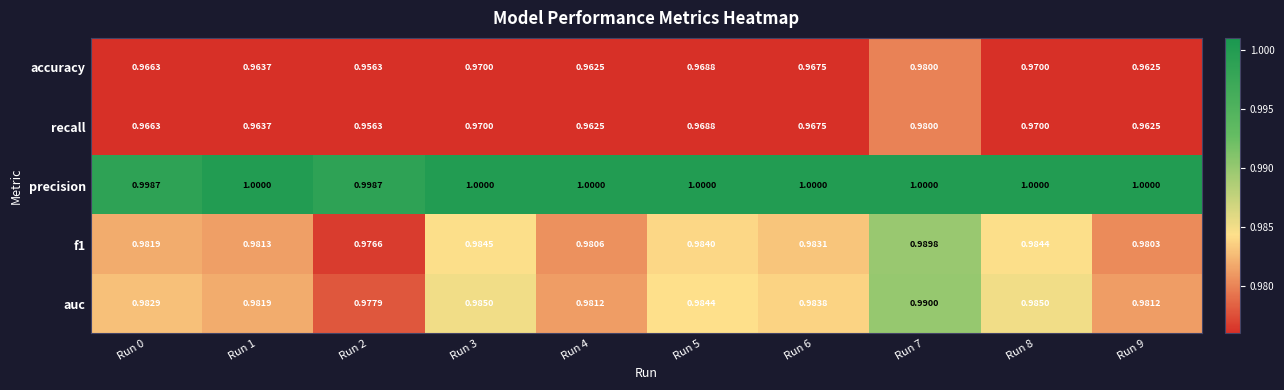

Is the value of f1 at Run 7 greater than the value of auc at Run 5?

Yes